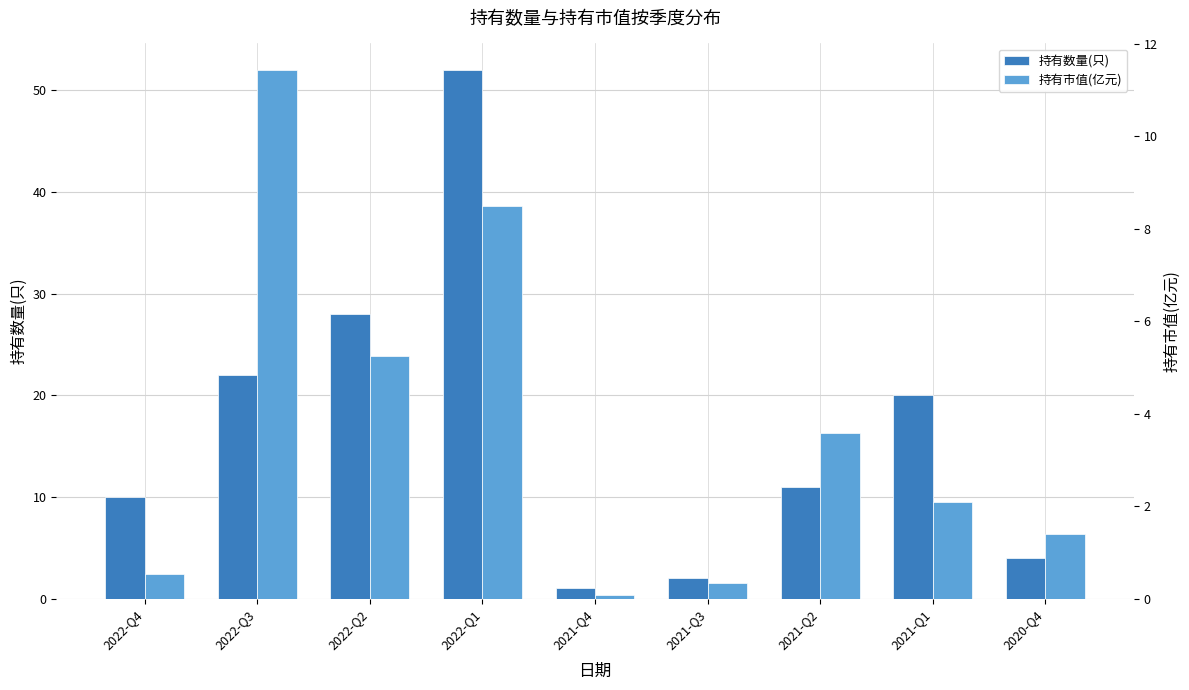

What is the approximate value of 持有市值(亿元) at 2021-Q1?

2.1